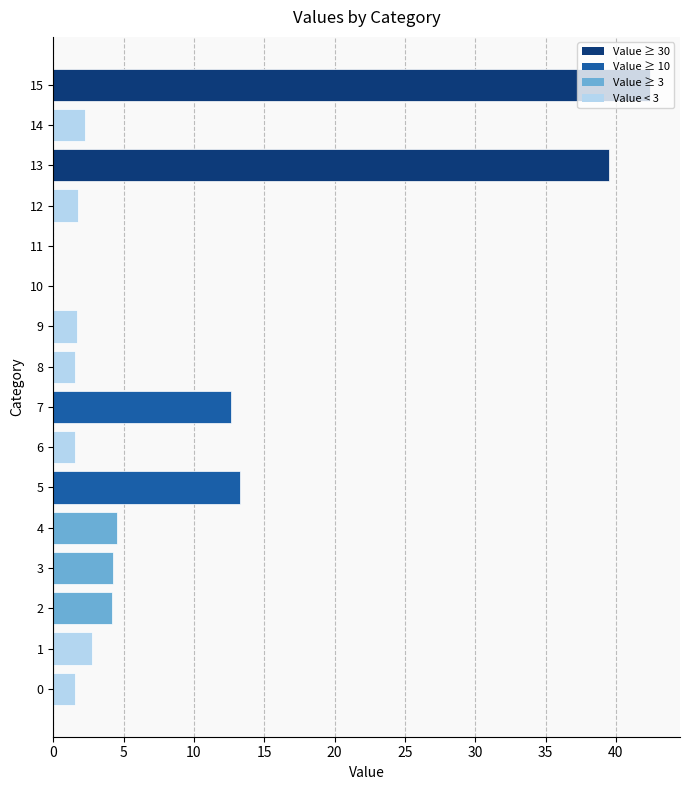

What is the sum of all values?

134.0